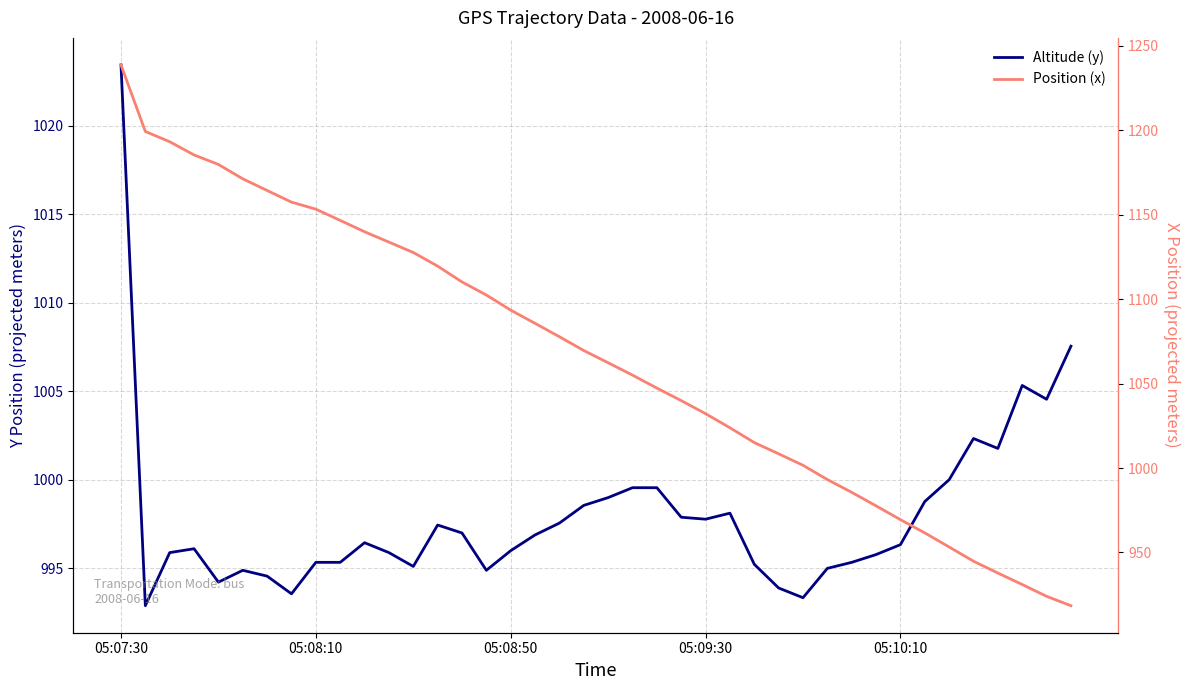

Count the number of data series in this chart.

2